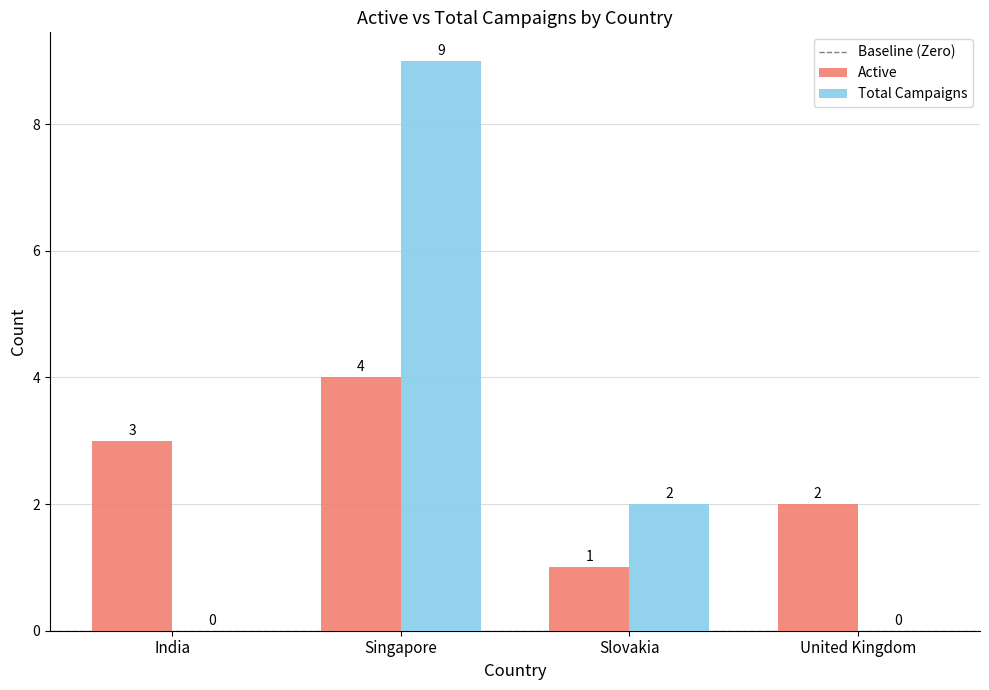

What is the total value across all series at India?

3